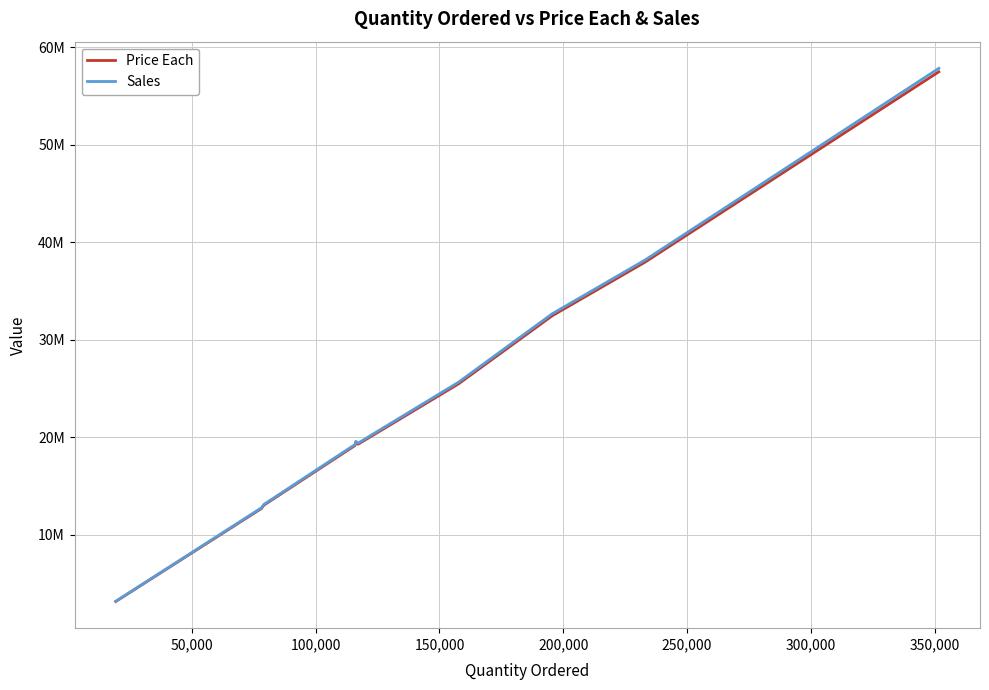

In Sales, how many points are lower than both neighbors (excluding endpoints)?

1